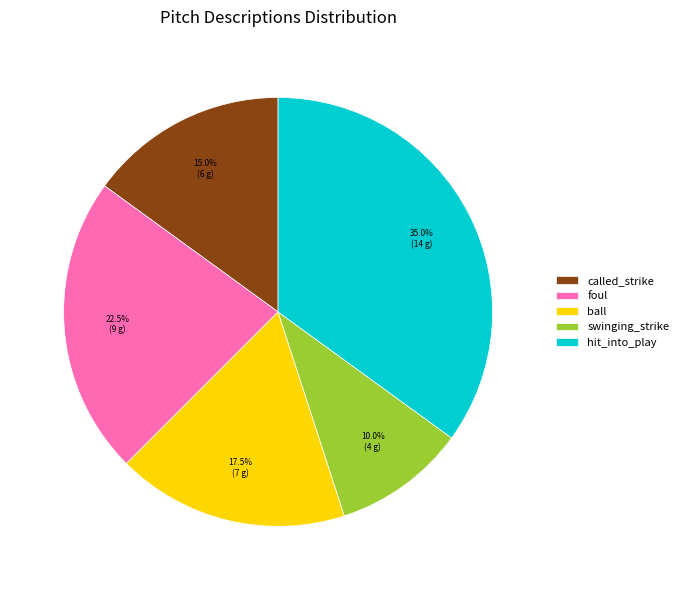

Which has a higher value, foul or hit_into_play?

hit_into_play